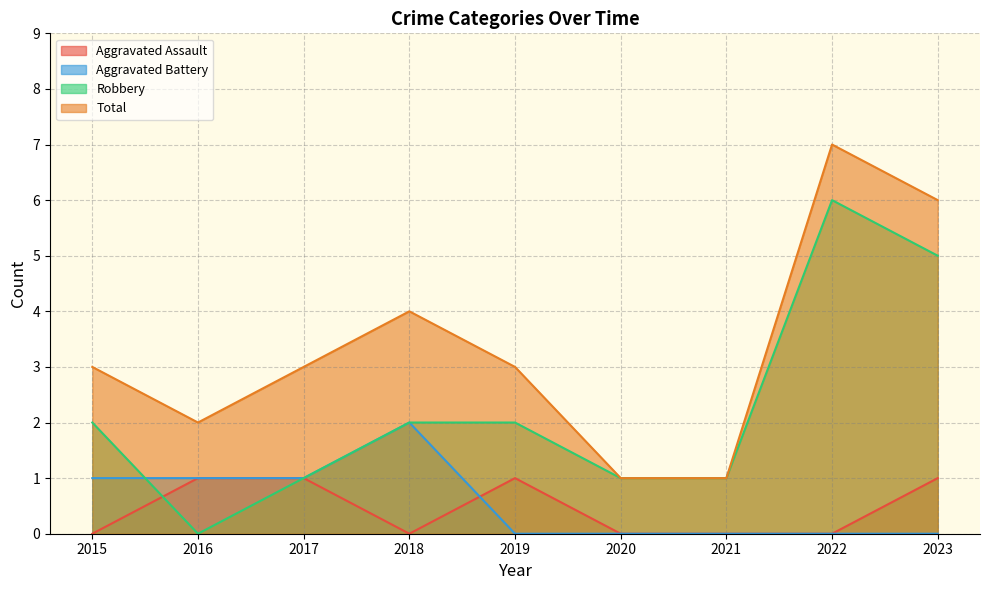

Which series has the largest range (max minus min)?

Robbery